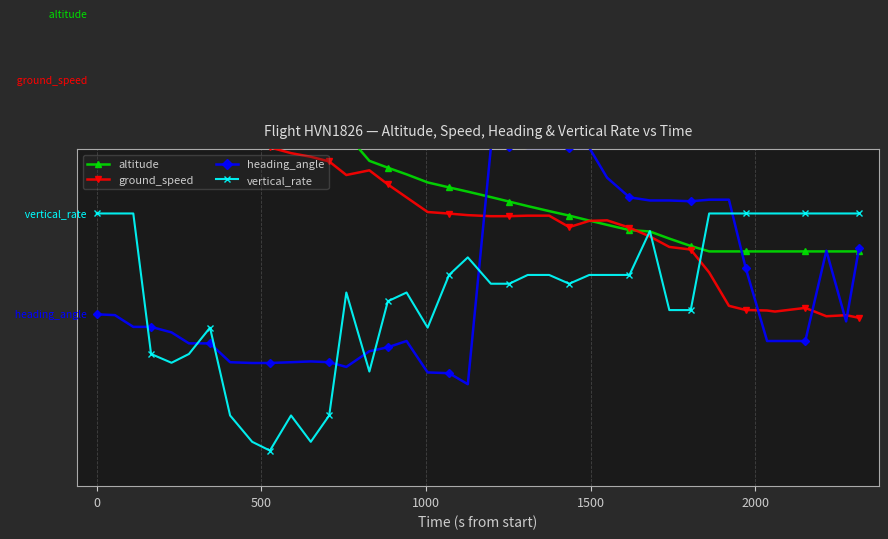

Is this an area chart (filled region under the line)?

No